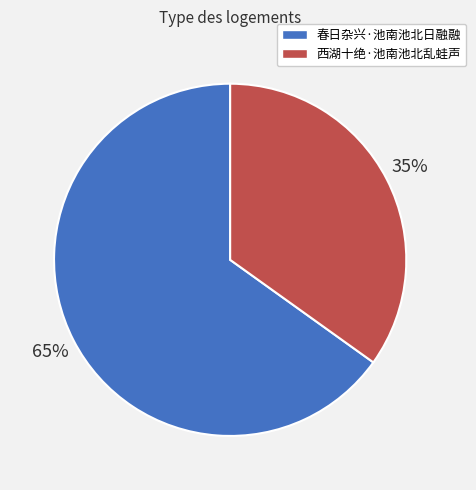

What is the majority slice?

春日杂兴·池南池北日融融